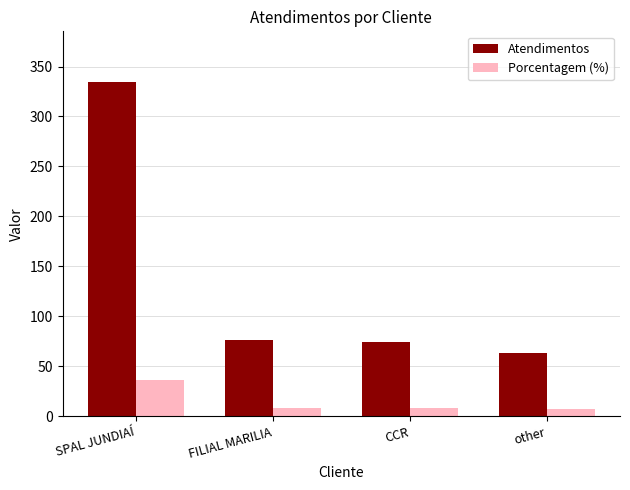

List the series in order of their peak value, highest first.

Atendimentos, Porcentagem (%)